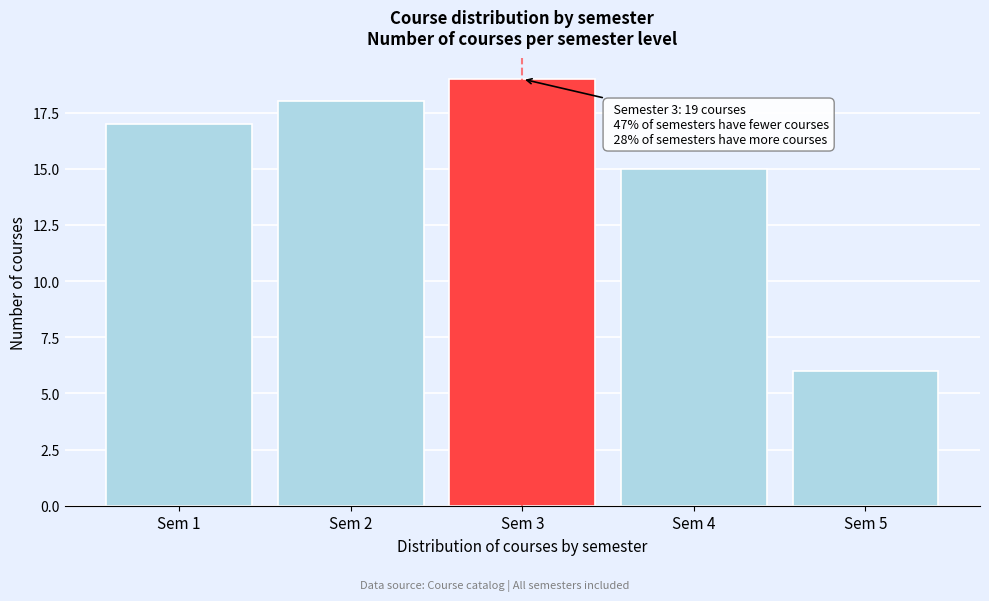

Reading left to right, list all the values displayed in this chart.

17	18	19	15	6